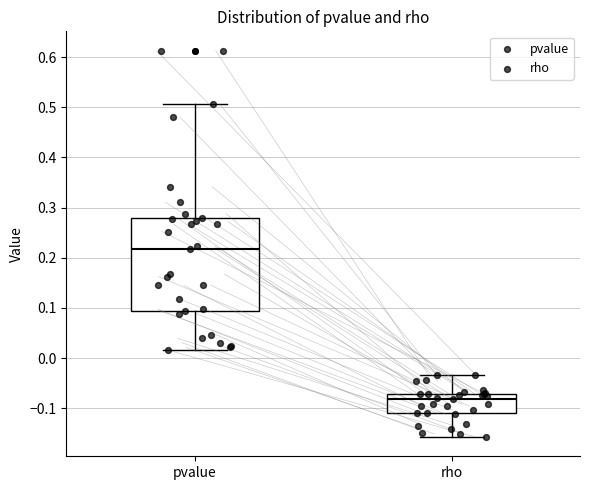

Reading left to right, read every box against the y-axis: the position of its median line, the range the box covers, and the ends of its whiskers. The values are not printed on the chart, so give them approximately, as read against the axis.

pvalue: median 0.22, box 0.09 to 0.28, whiskers 0.02 to 0.51
rho: median -0.08, box -0.11 to -0.07, whiskers -0.16 to -0.03